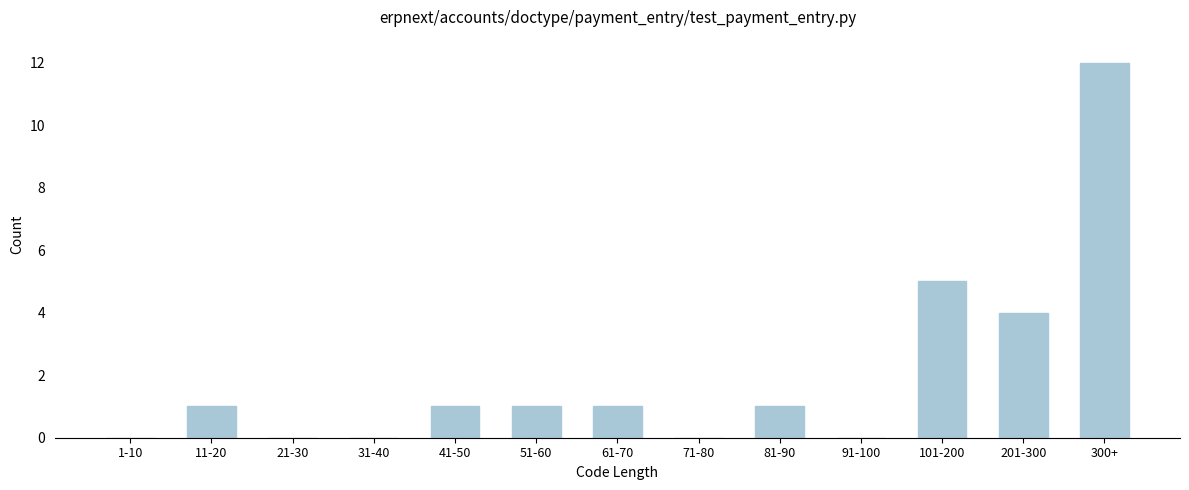

Reading right to left, transcribe all the data shown in this chart.

300+=12	201-300=4	101-200=5	91-100=0	81-90=1	71-80=0	61-70=1	51-60=1	41-50=1	31-40=0	21-30=0	11-20=1	1-10=0